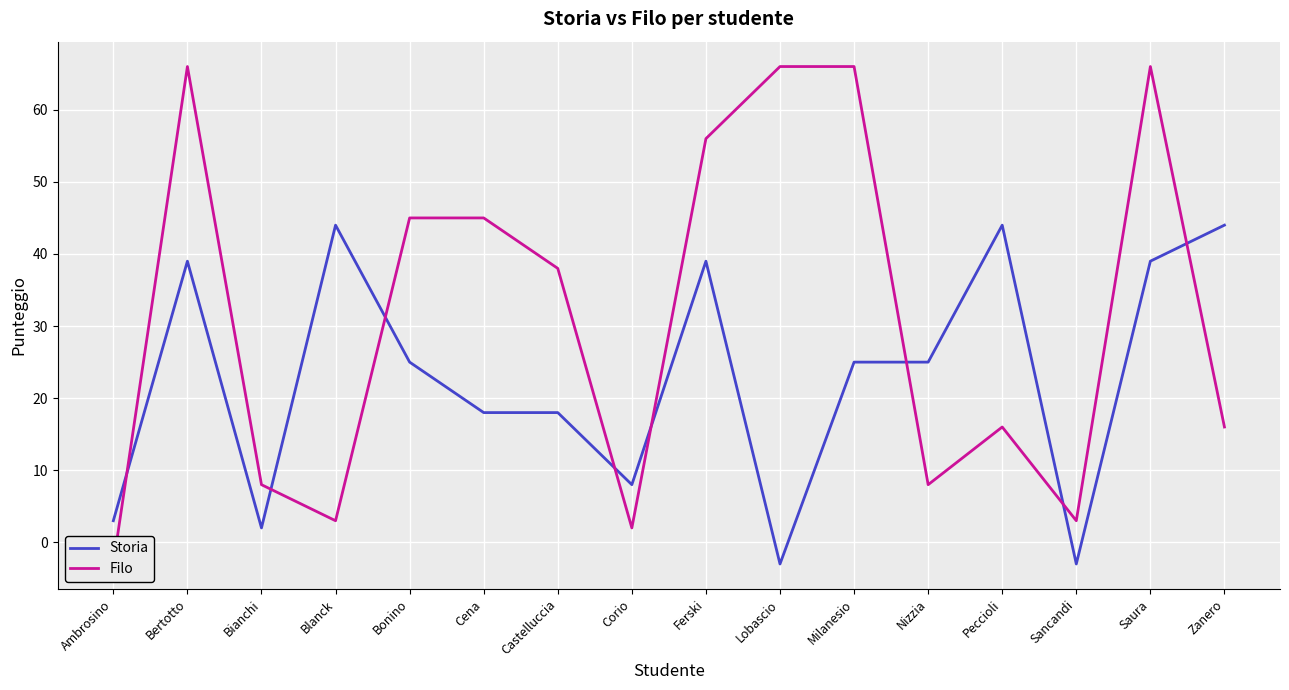

List the series in order of their peak value, highest first.

Filo, Storia